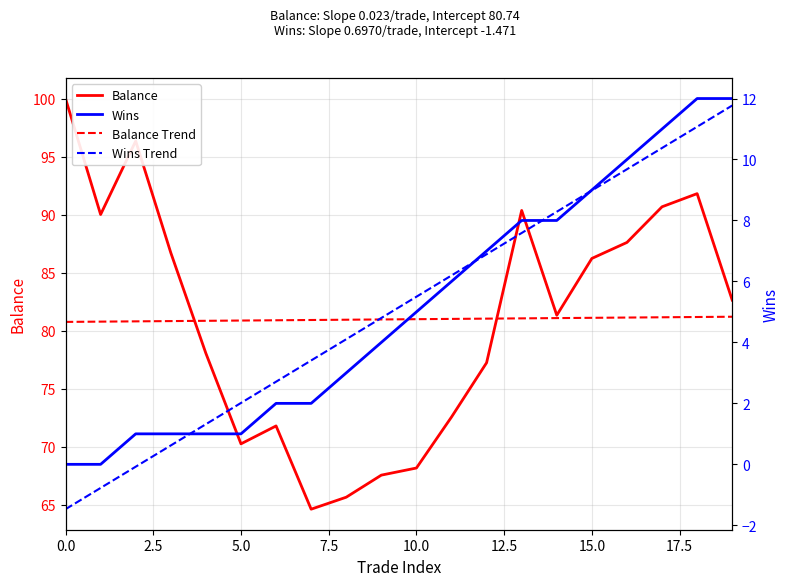

The value of Balance Trend at 19 is 122.2. True or false?

False